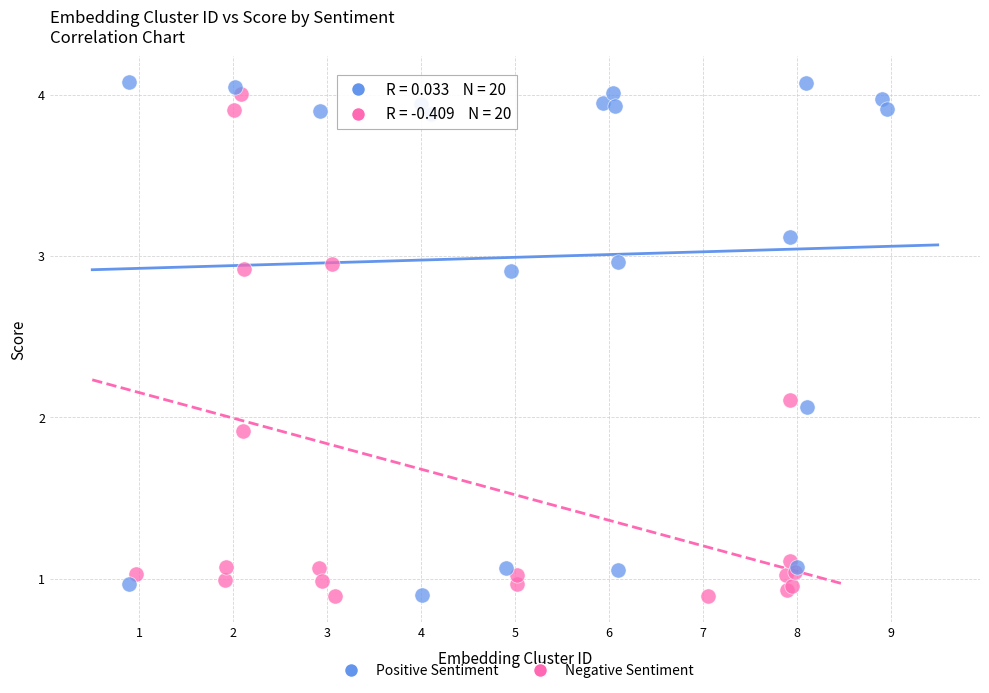

What are all the series names shown in the legend?

Positive Sentiment, Negative Sentiment